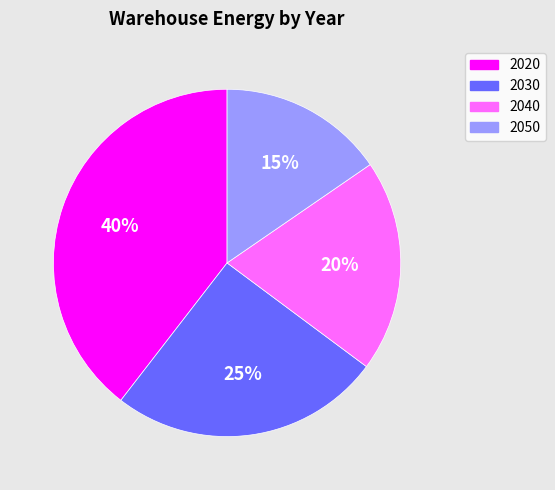

The 2020 slice represents 40% of the pie. True or false?

True